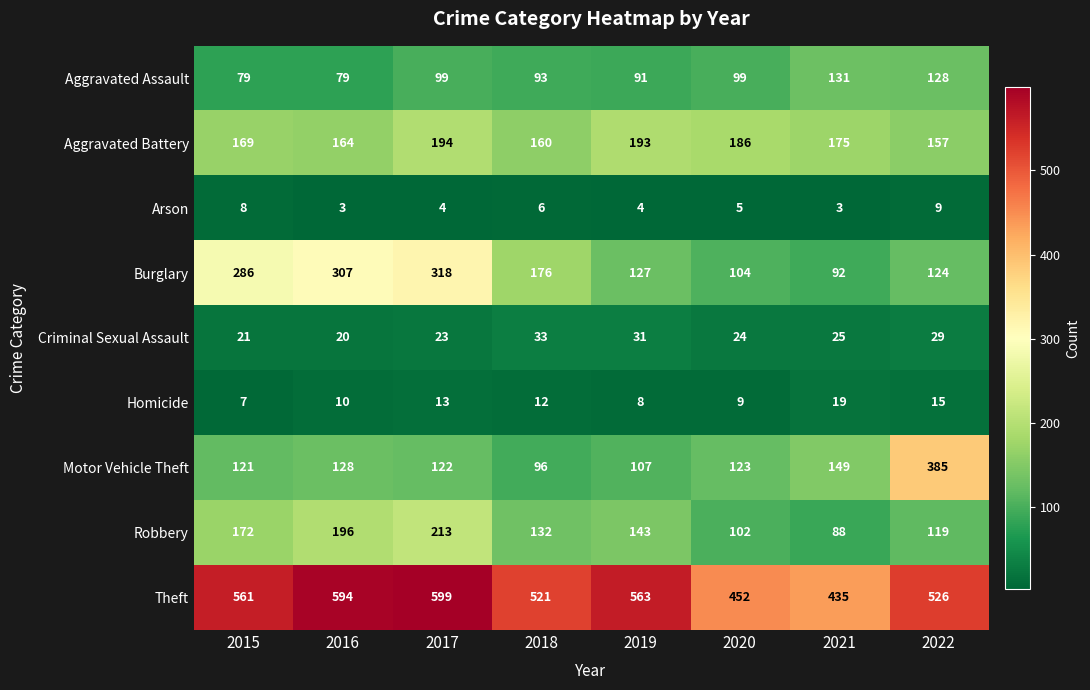

What is the minimum value shown in the chart?

3